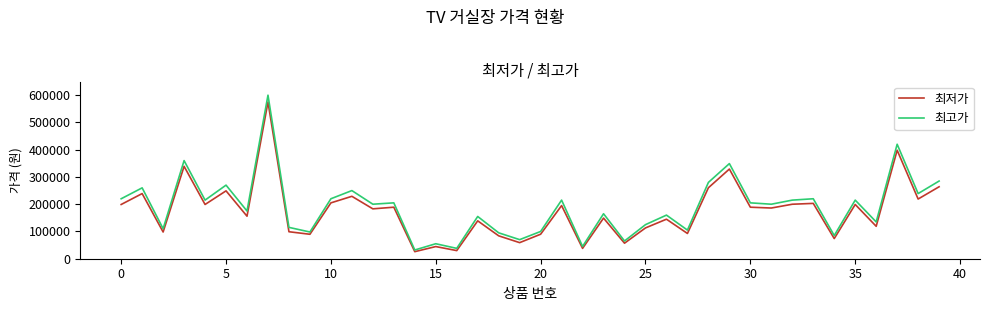

Which series has the widest spread of values?

최고가